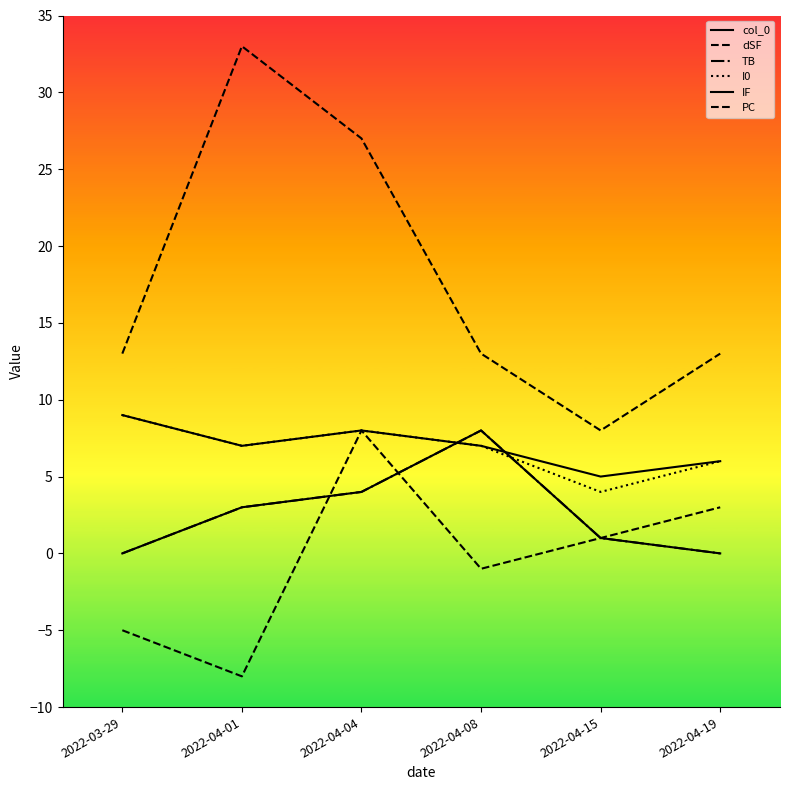

True or false: PC has a value of 4 at 2022-04-19.

False